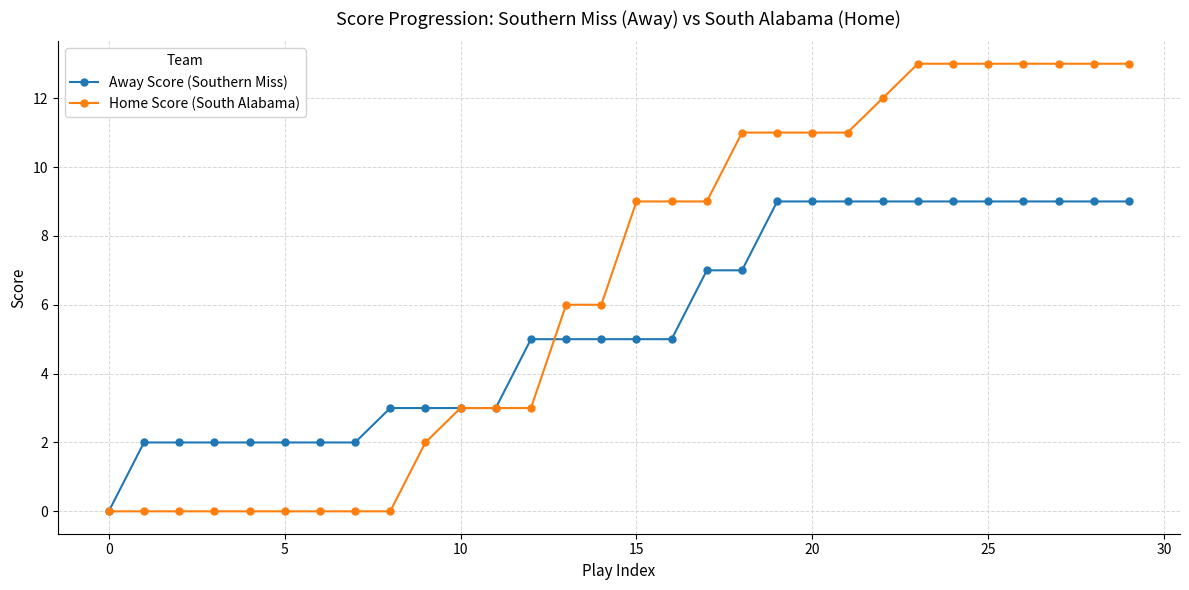

After their last crossing, which series has the higher values: Away Score (Southern Miss) or Home Score (South Alabama)?

Home Score (South Alabama)